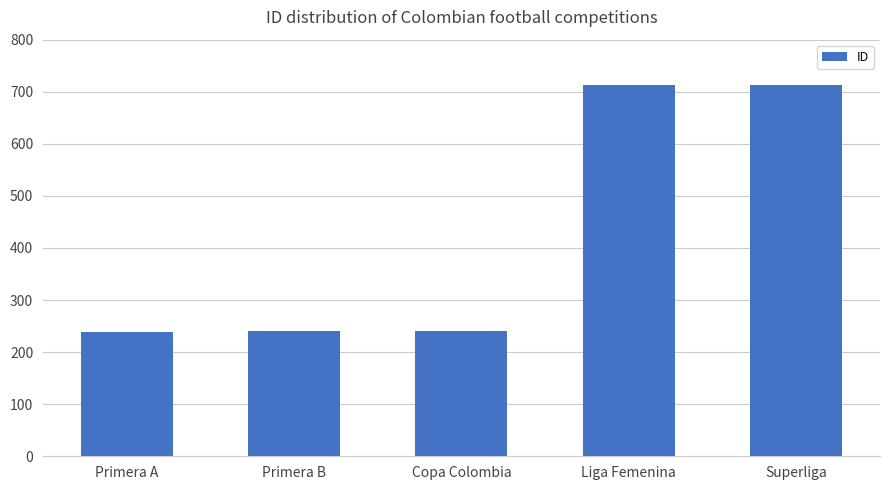

How many distinct data groups are displayed?

1